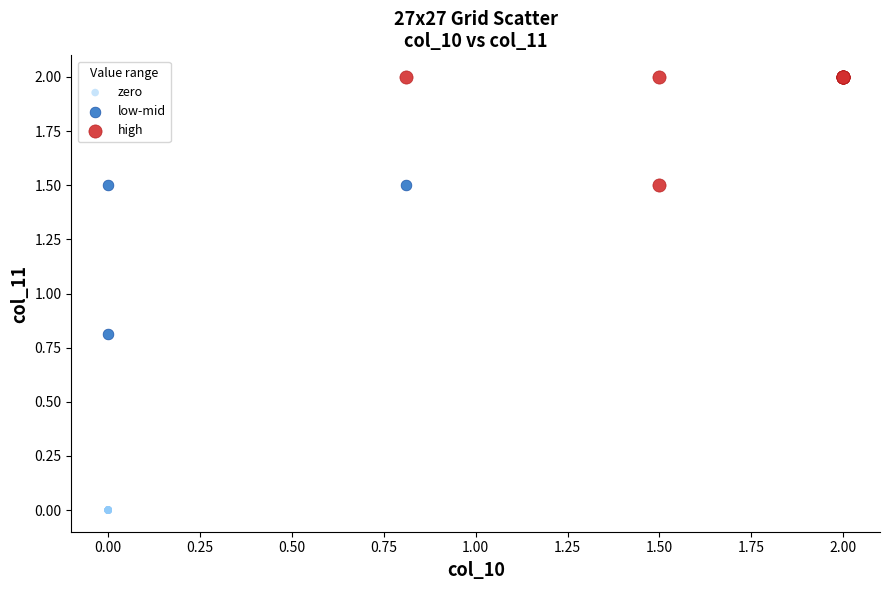

Which series reaches the minimum Y coordinate?

zero